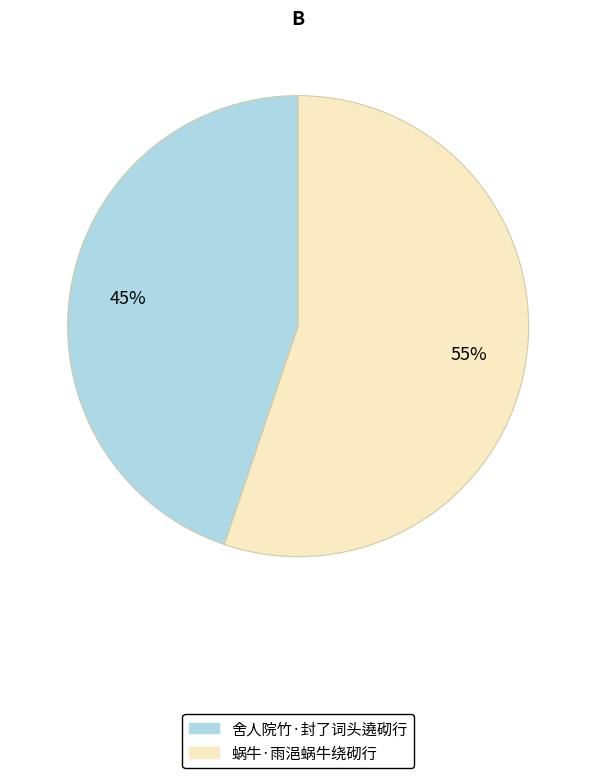

Which slice is the smallest?

舍人院竹·封了词头遶砌行